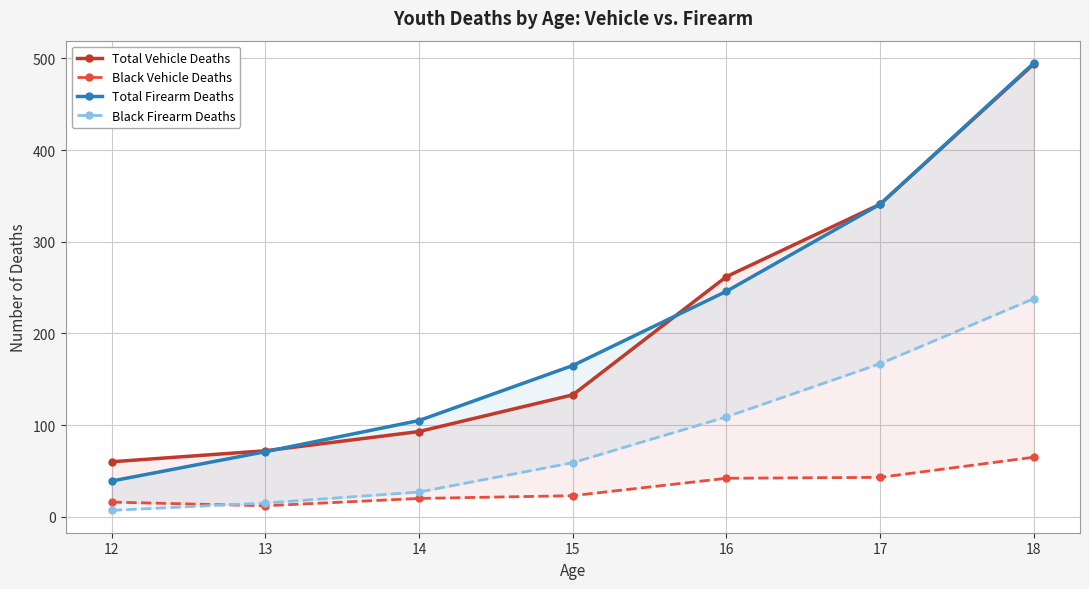

Is it true that Total Vehicle Deaths equals 69 at 15?

False